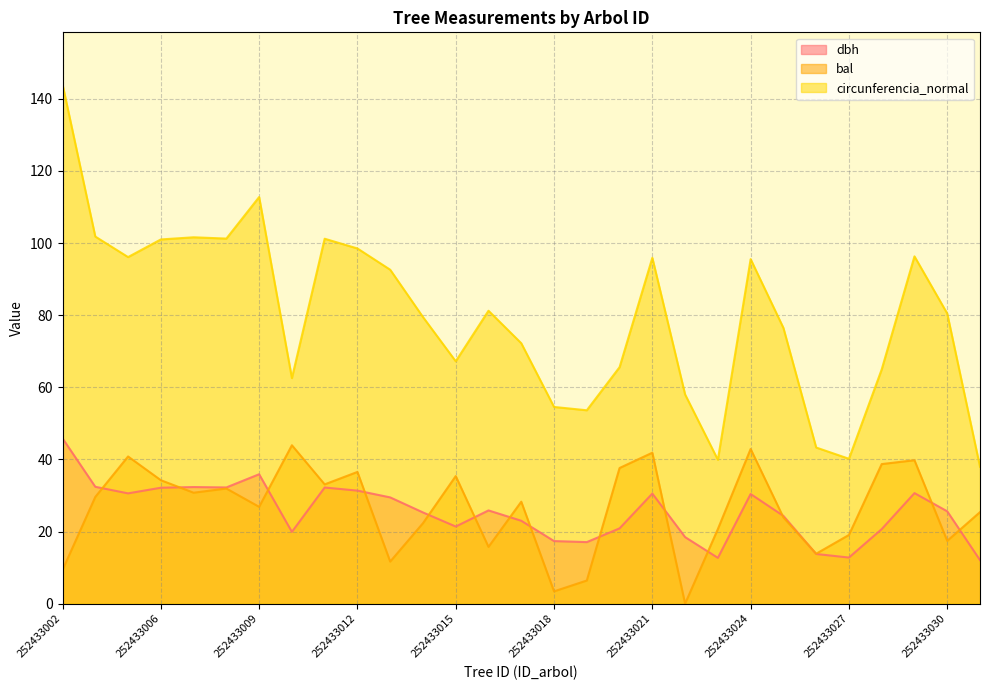

Reading left to right, extract all data points from this chart.

dbh: 45.9	32.4	30.6	32.1	32.3	32.2	35.9	19.9	32.2	31.4	29.5	25.3	21.4	25.9	23.0	17.4	17.1	20.9	30.5	18.5	12.7	30.4	24.3	13.8	12.8	20.7	30.7	25.6	12.1
bal: 9.3	29.6	40.8	34.2	30.8	31.9	26.9	43.9	33.1	36.5	11.7	22.3	35.4	15.8	28.3	3.4	6.4	37.6	41.9	0.0	20.7	42.9	23.9	13.8	19.1	38.7	39.8	17.4	25.4
circunferencia_normal: 144.0	101.8	96.1	101.0	101.6	101.2	112.8	62.5	101.2	98.5	92.6	79.5	67.2	81.2	72.2	54.5	53.6	65.6	95.9	58.0	39.9	95.5	76.5	43.3	40.2	65.0	96.3	80.5	38.0